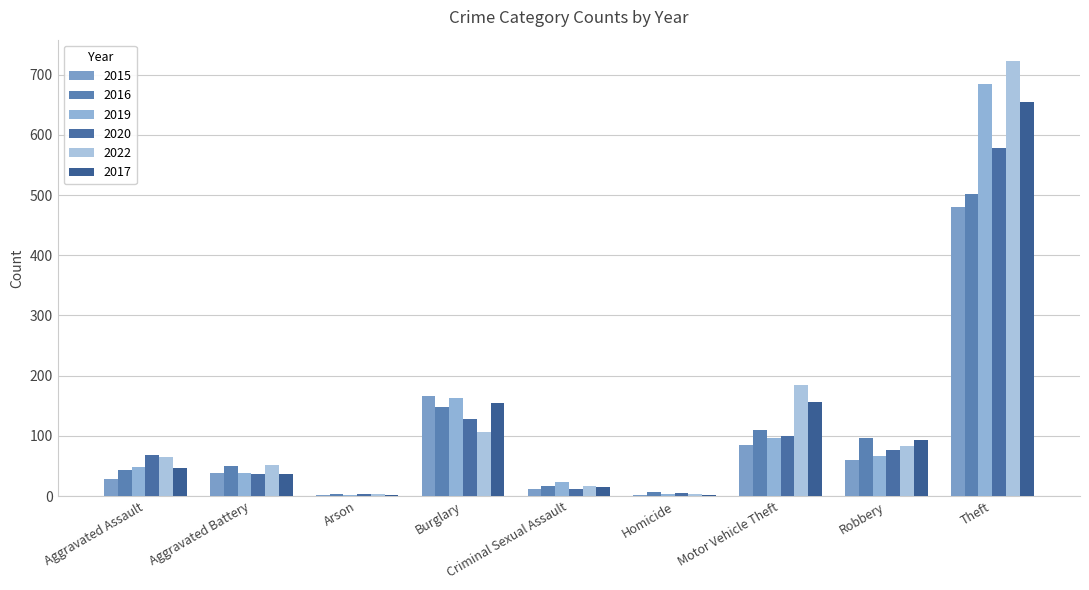

How many groups of bars are there?

9